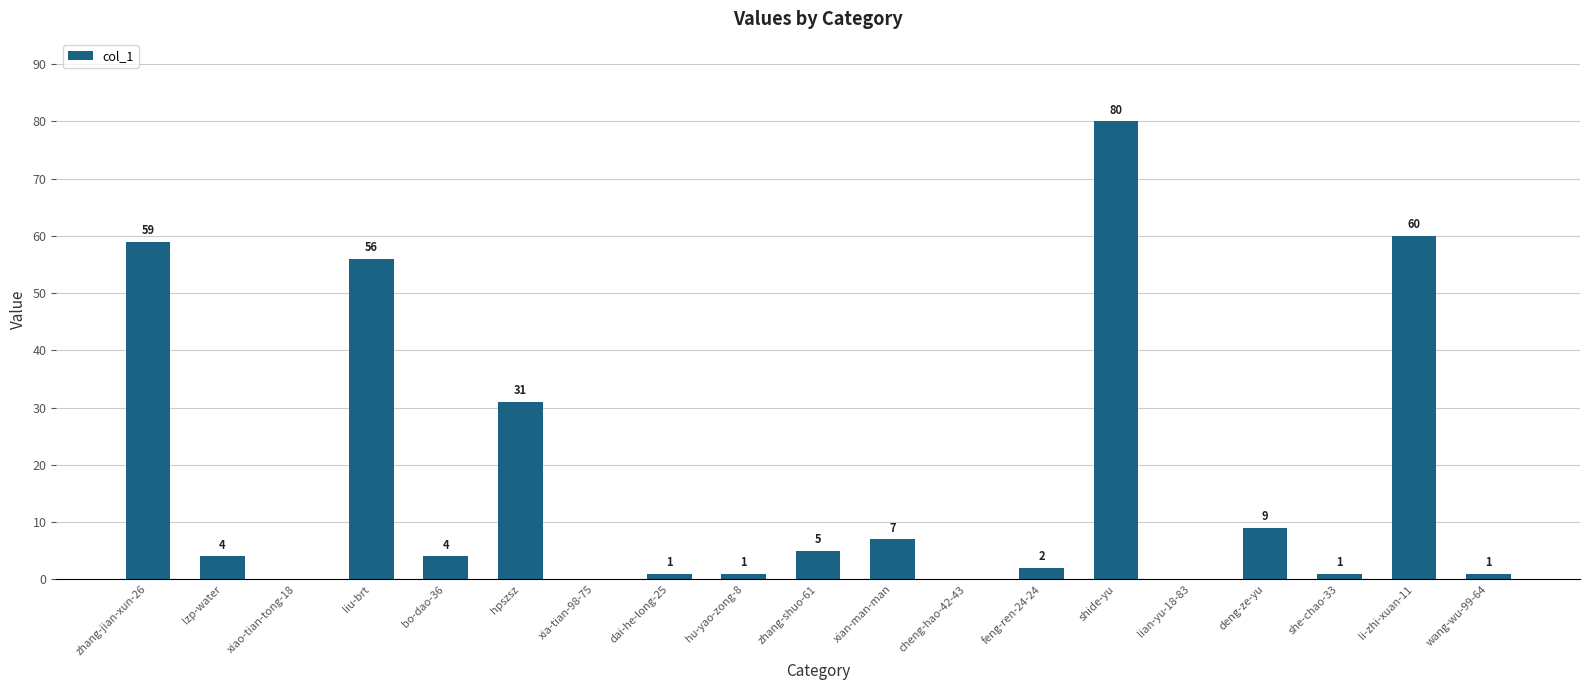

The chart shows a value of 8 at hpszsz. True or false?

False